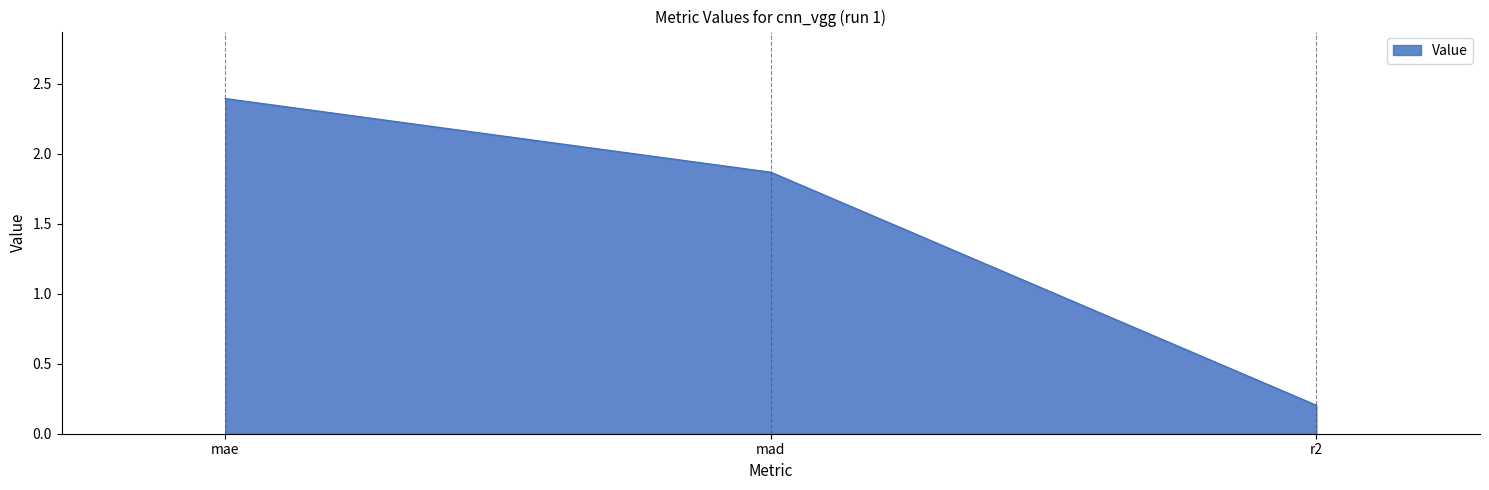

The chart shows a value of 3.3 at mad. True or false?

False